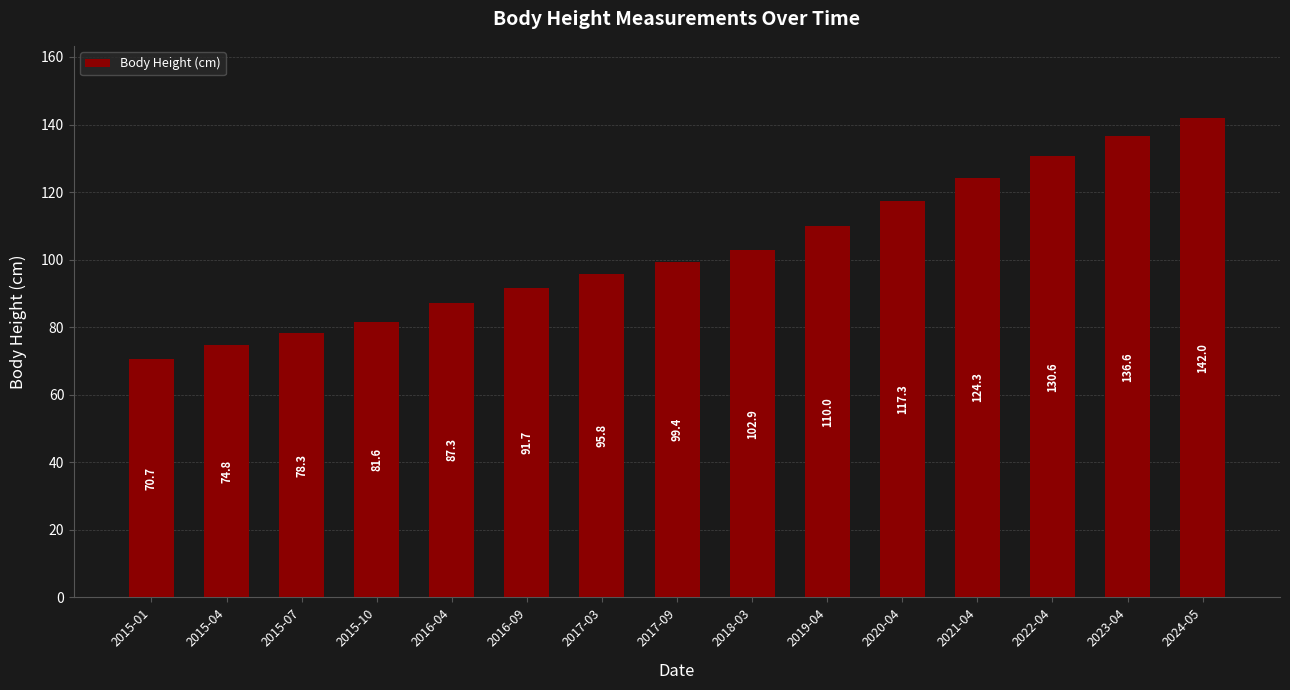

How many values are below 99?

7